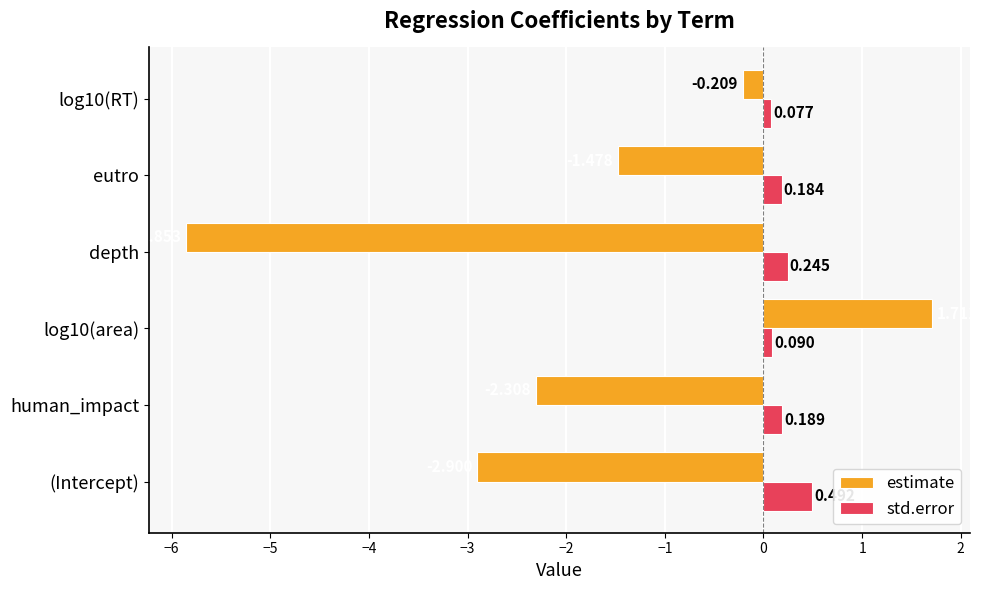

At which category does the chart reach its minimum across all series?

depth